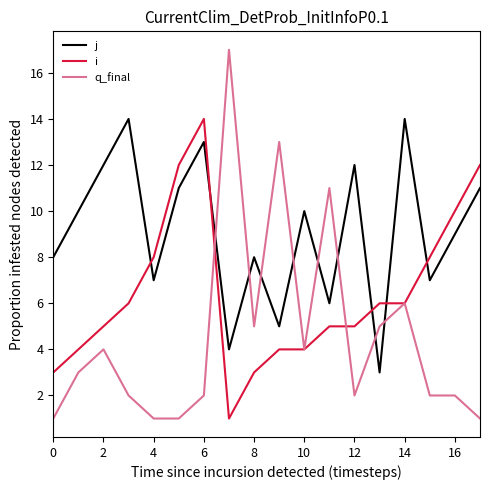

List the series in order of their overall mean, highest first.

j, i, q_final